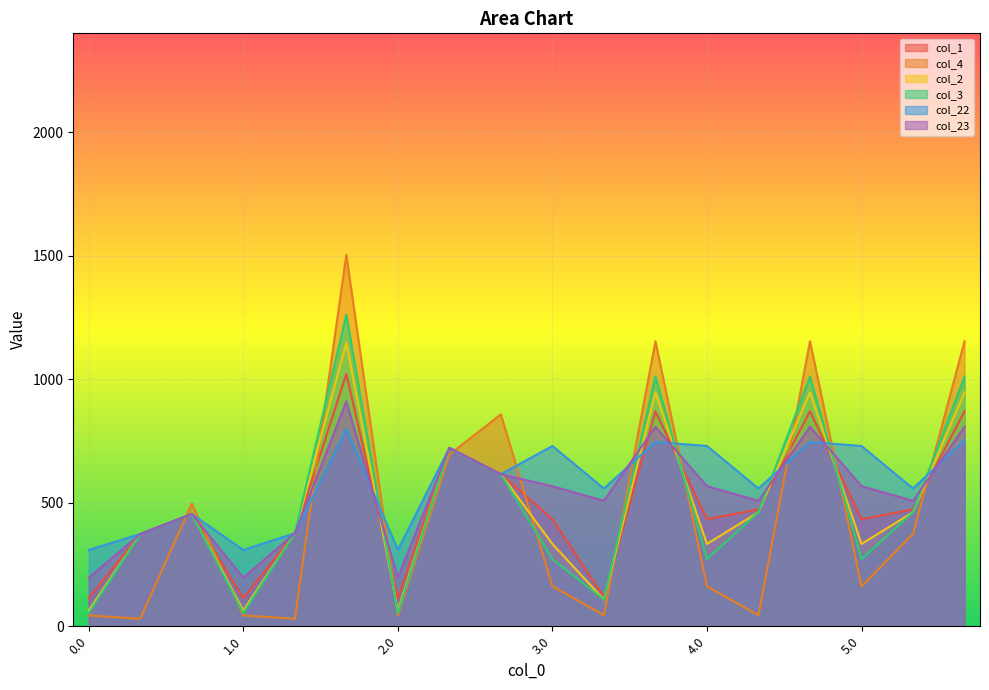

How many distinct data groups are displayed?

6